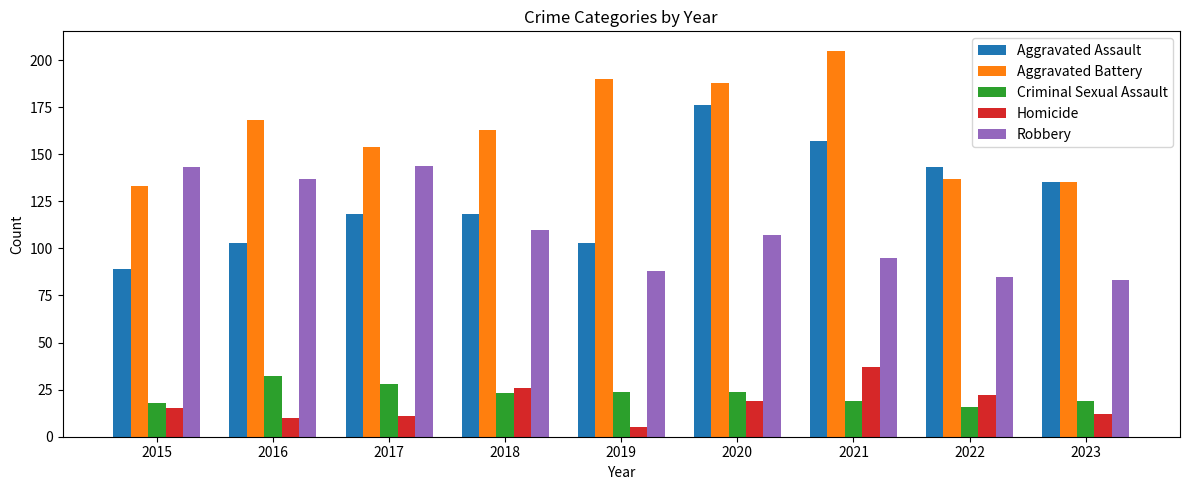

Reading left to right, extract all data points from this chart.

Aggravated Assault: 2015=89	2016=103	2017=118	2018=118	2019=103	2020=176	2021=157	2022=143	2023=135
Aggravated Battery: 2015=133	2016=168	2017=154	2018=163	2019=190	2020=188	2021=205	2022=137	2023=135
Criminal Sexual Assault: 2015=18	2016=32	2017=28	2018=23	2019=24	2020=24	2021=19	2022=16	2023=19
Homicide: 2015=15	2016=10	2017=11	2018=26	2019=5	2020=19	2021=37	2022=22	2023=12
Robbery: 2015=143	2016=137	2017=144	2018=110	2019=88	2020=107	2021=95	2022=85	2023=83